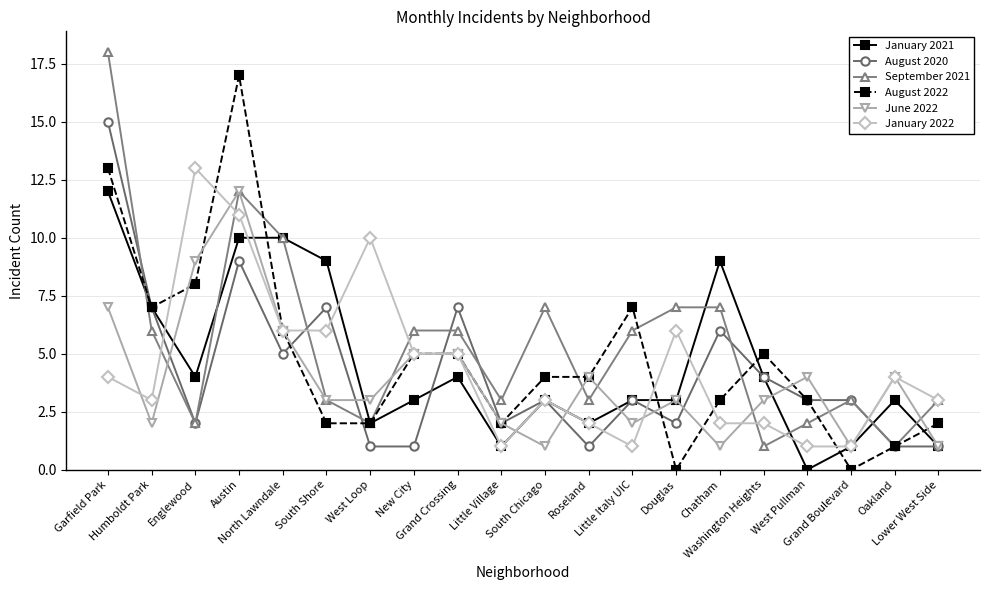

True or false: January 2022 has more than 1 points higher than both neighbors.

True